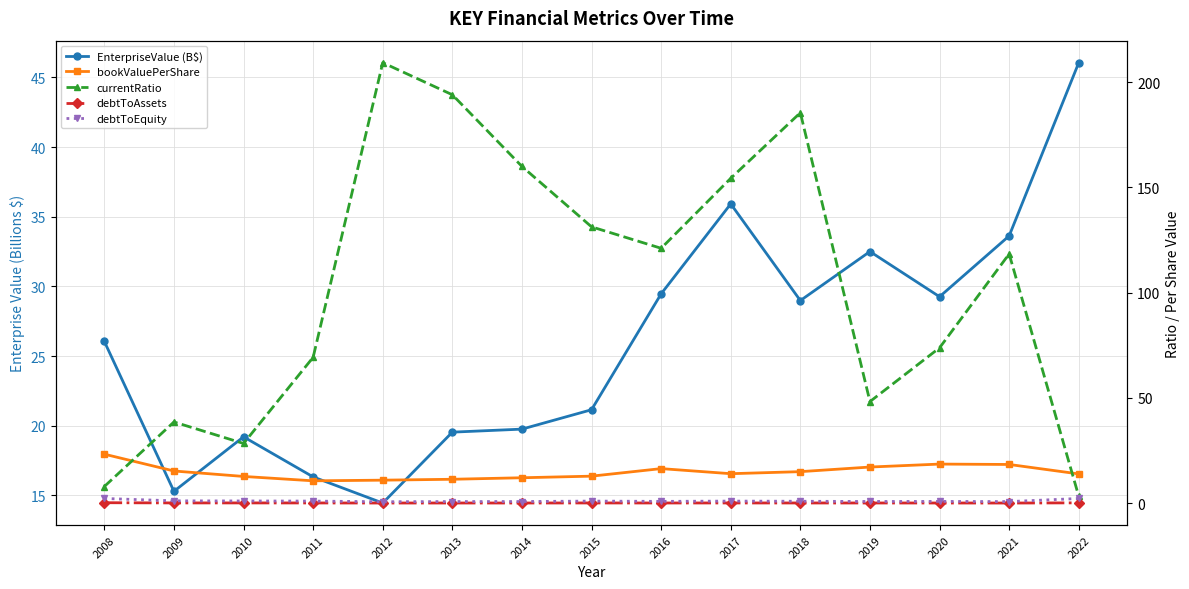

What is the difference between the debtToEquity values at 2022 and 2012?

1.5